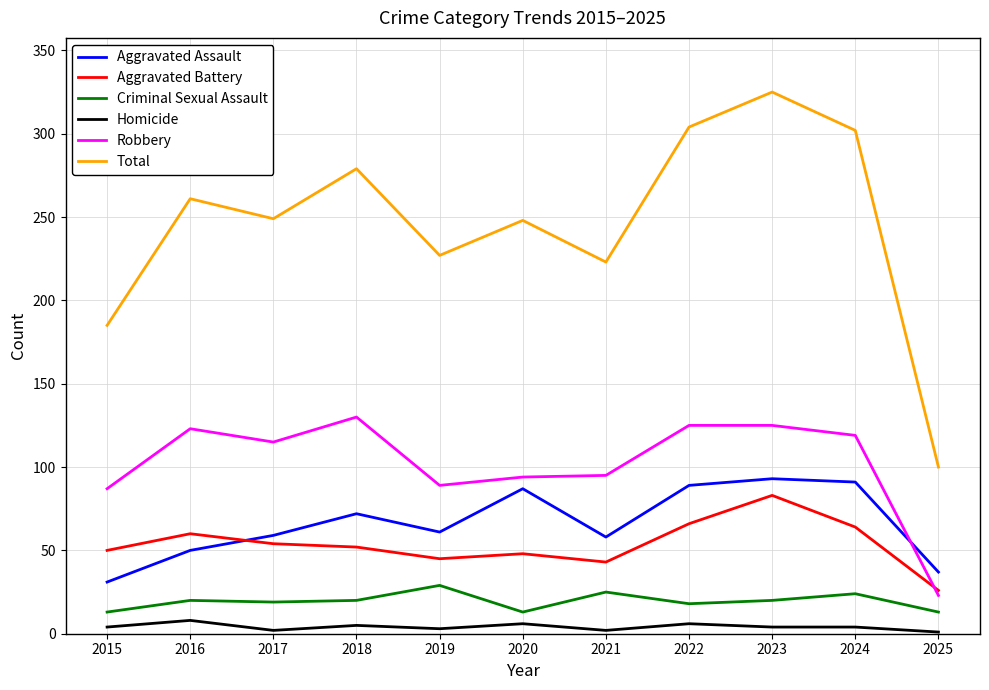

What are all the series names shown in the legend?

Aggravated Assault, Aggravated Battery, Criminal Sexual Assault, Homicide, Robbery, Total